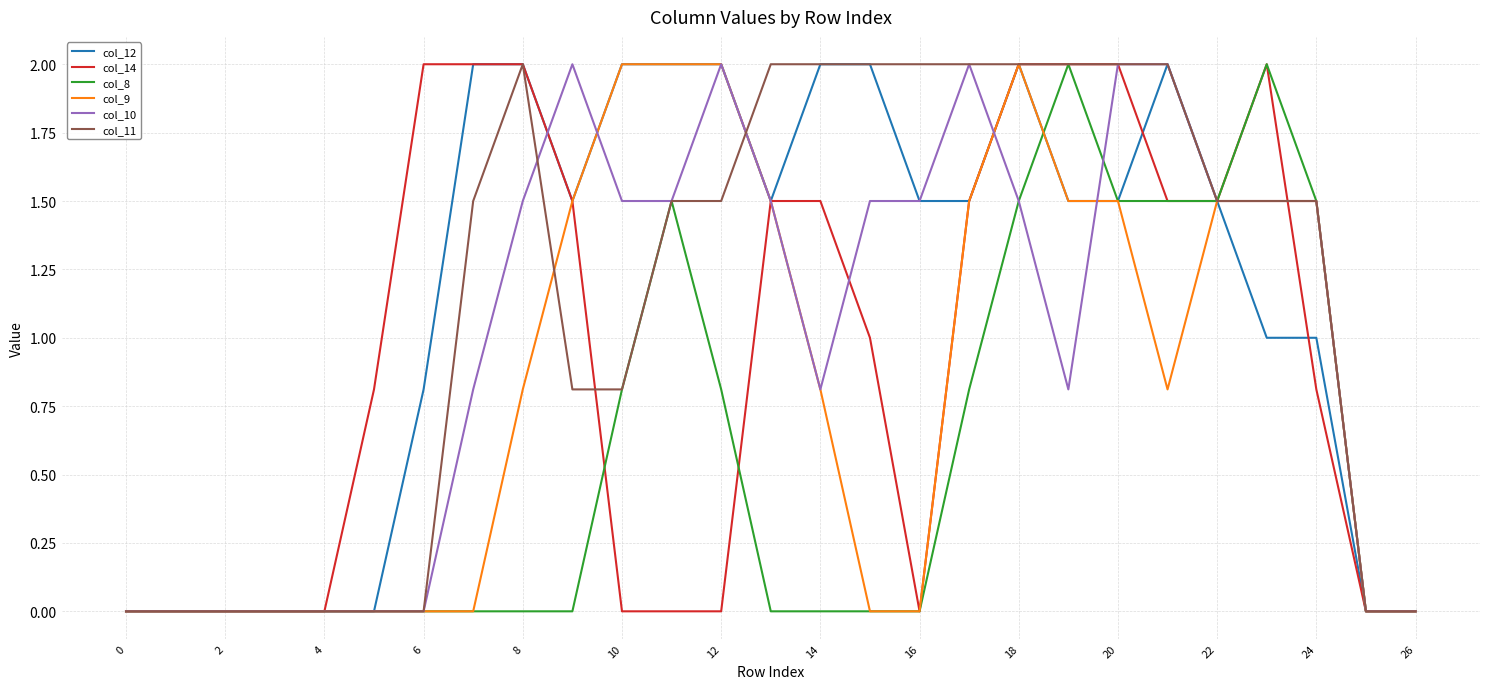

True or false: col_11 and col_9 cross at least once.

True